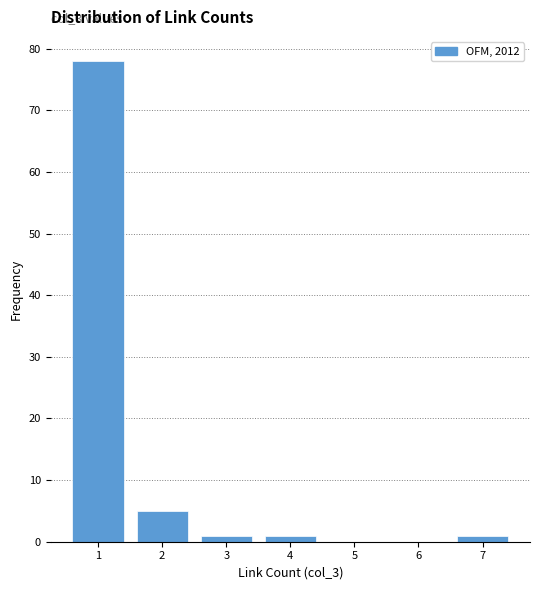

Over which range of the x-axis is the bar tallest?

0.5 to 1.5